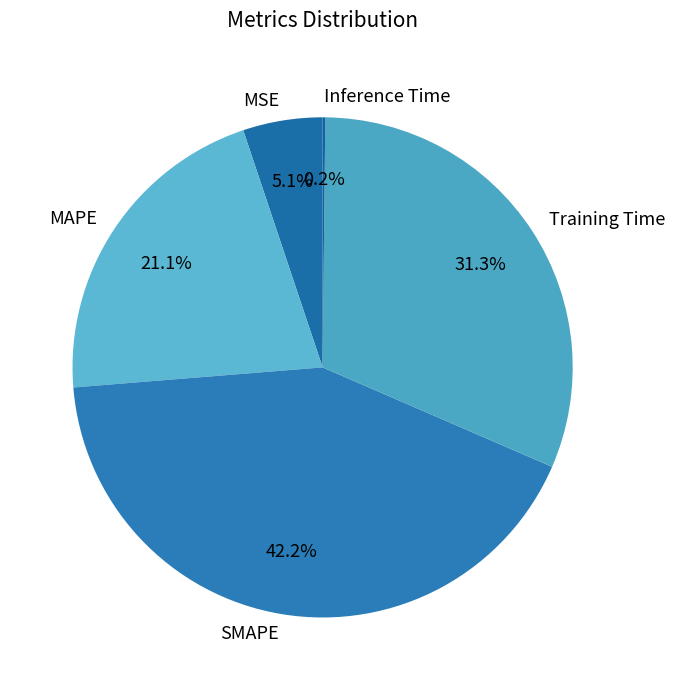

Is there a majority slice in this chart?

No